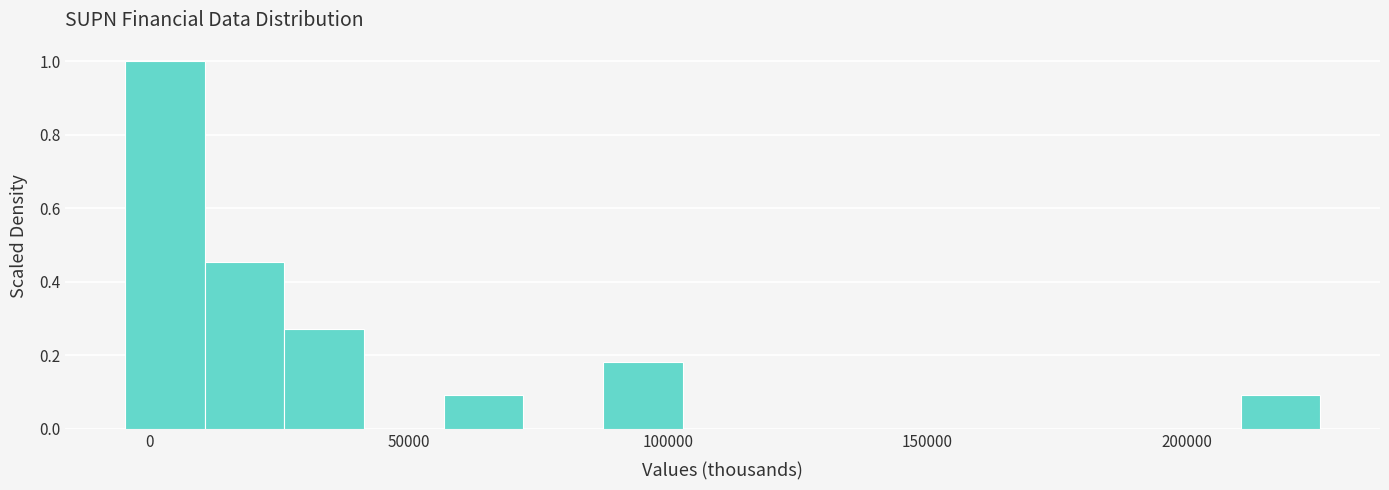

Around what value on the x-axis is the tallest bar? Give the approximate position of its centre, as read against the axis.

5000